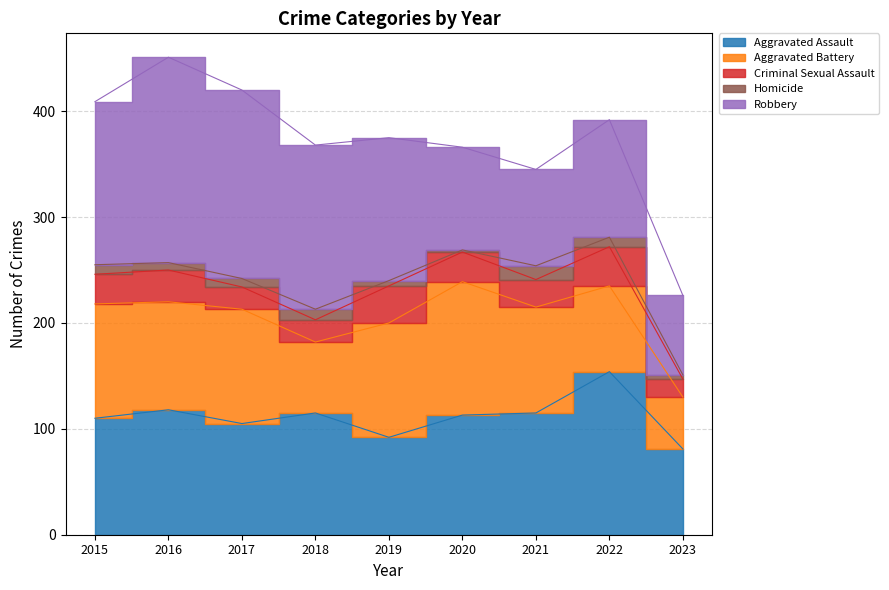

How many values in the Aggravated Assault series exceed 113?

4